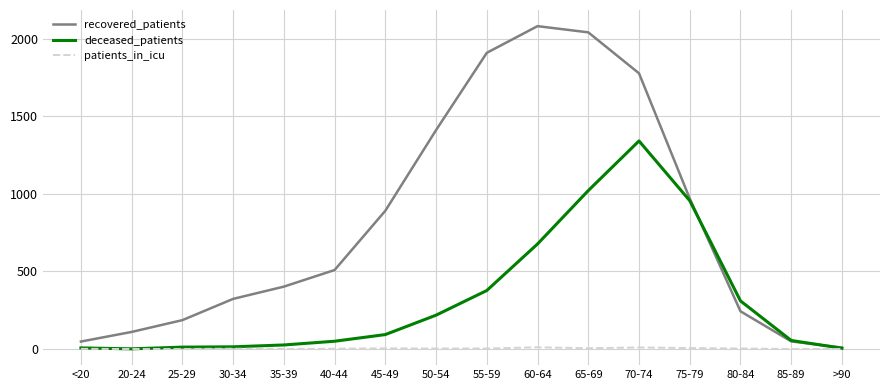

True or false: recovered_patients has a value of 195 at 30-34.

False